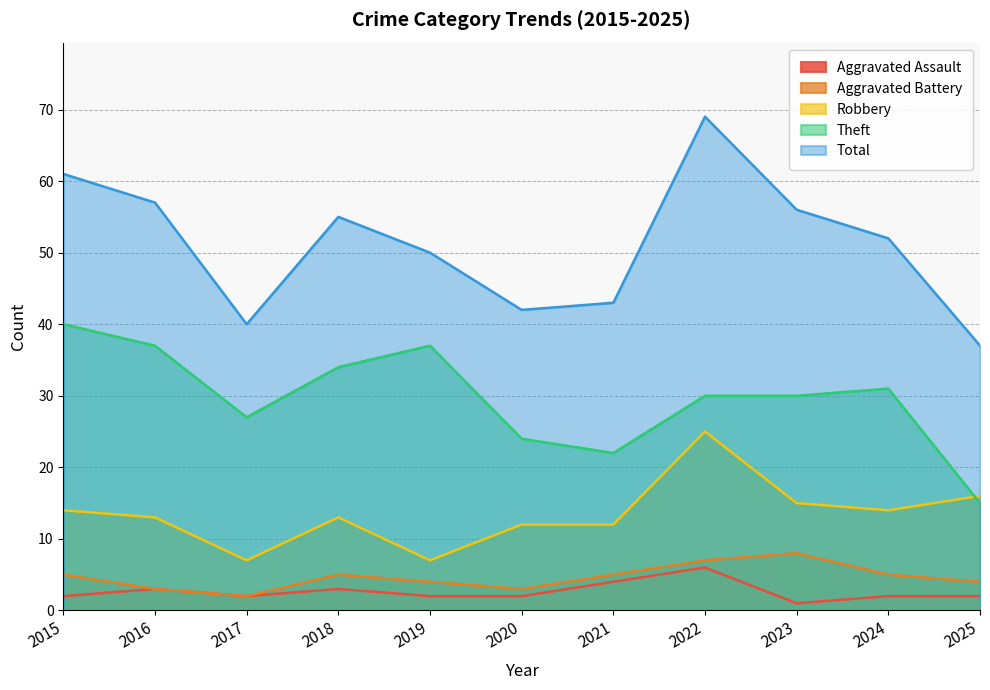

What is the average value of the Total series?

51